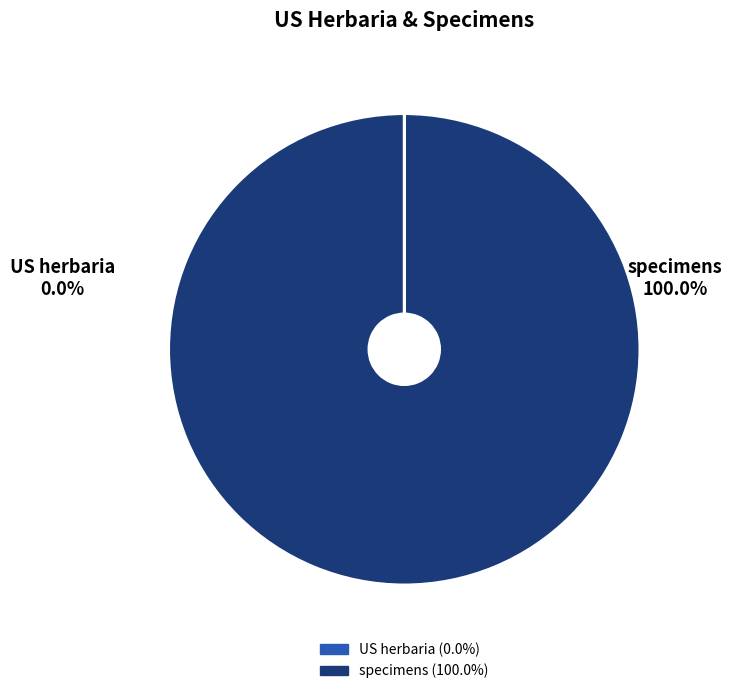

To the nearest percent, what is the combined percentage of specimens and US herbaria?

100%